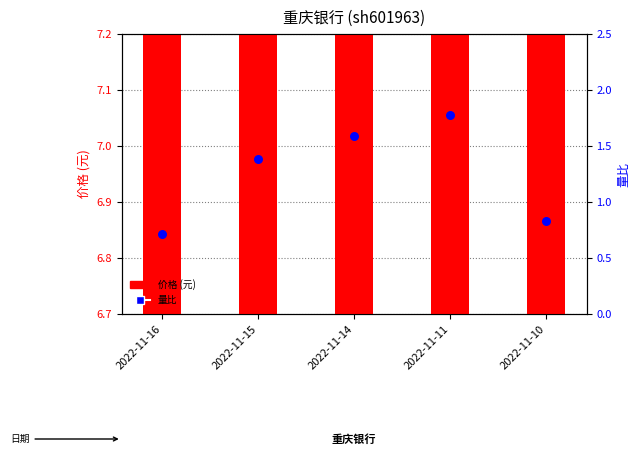

Which series reaches the maximum Y coordinate?

价格